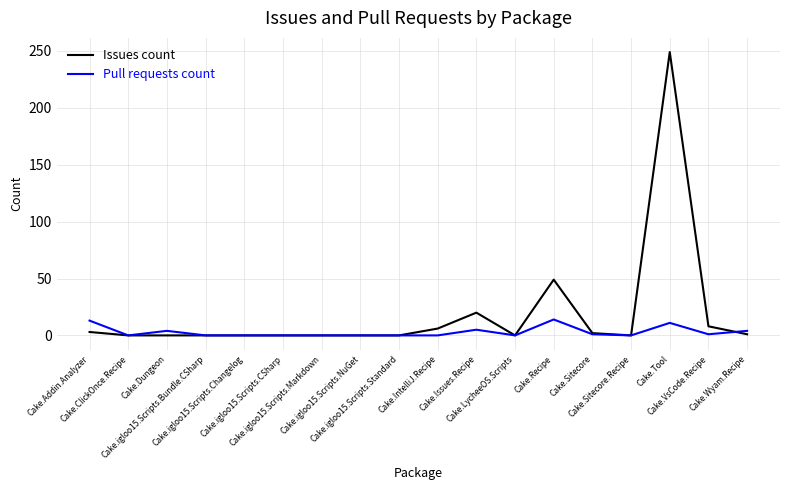

Which series has the largest total across all categories?

Issues count